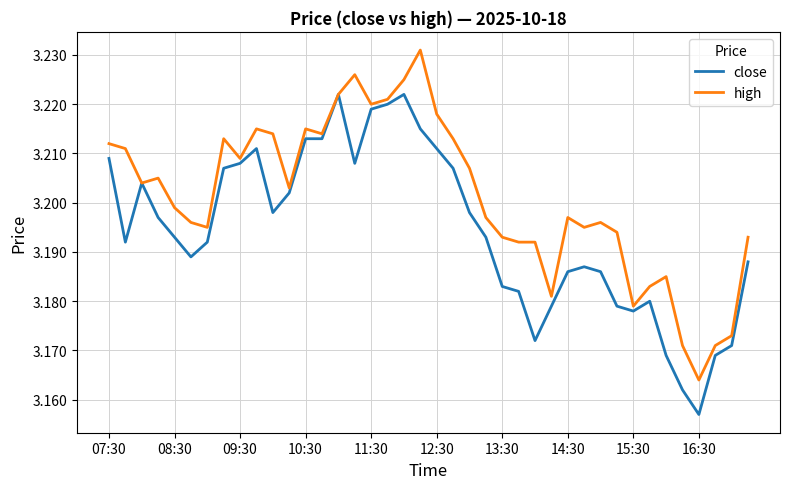

Rank the series by their average value, from lowest to highest.

close, high